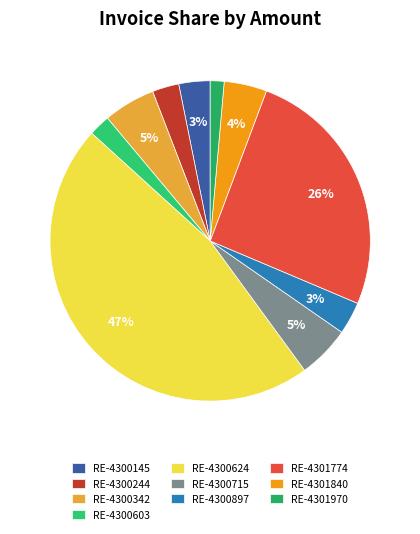

Combined, do RE-4300897 and RE-4300342 account for over 50%?

No